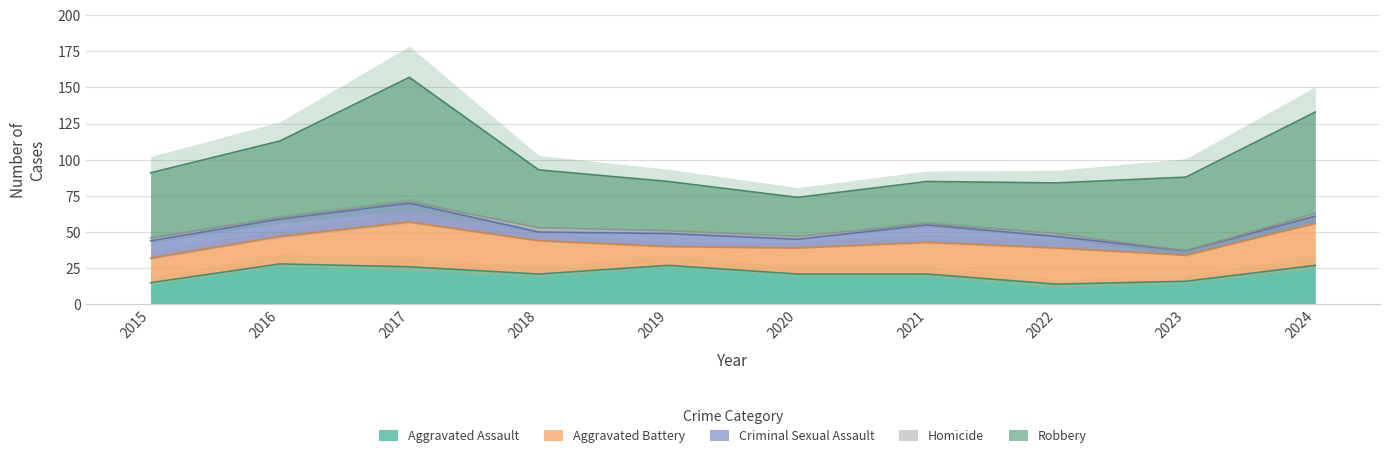

At which label does Homicide first exceed 2?

2018